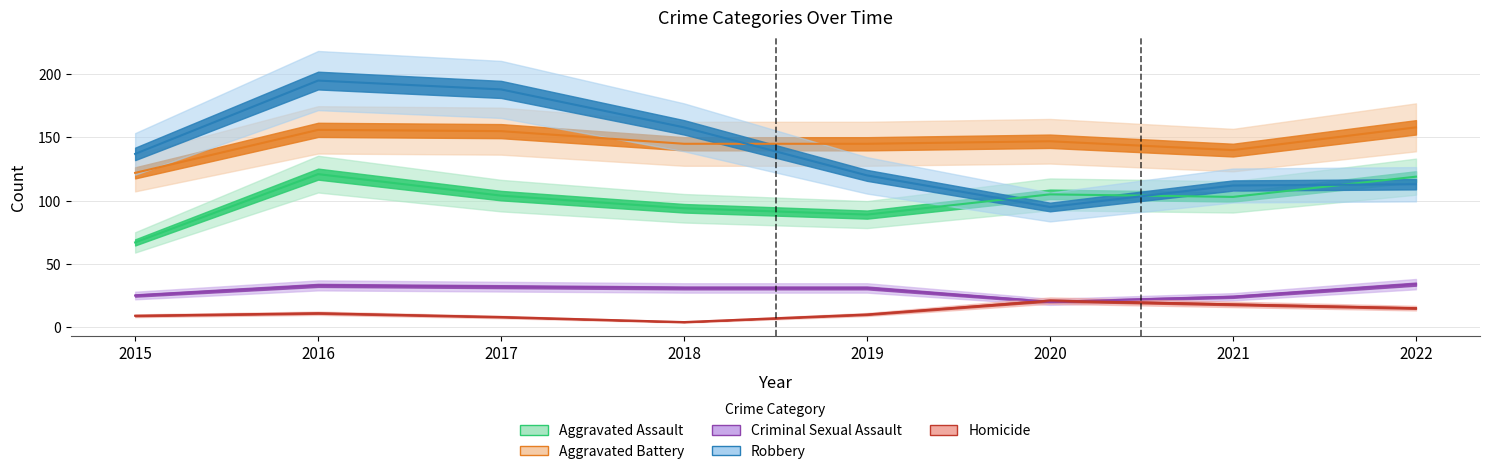

Does the chart have visible grid lines?

Yes